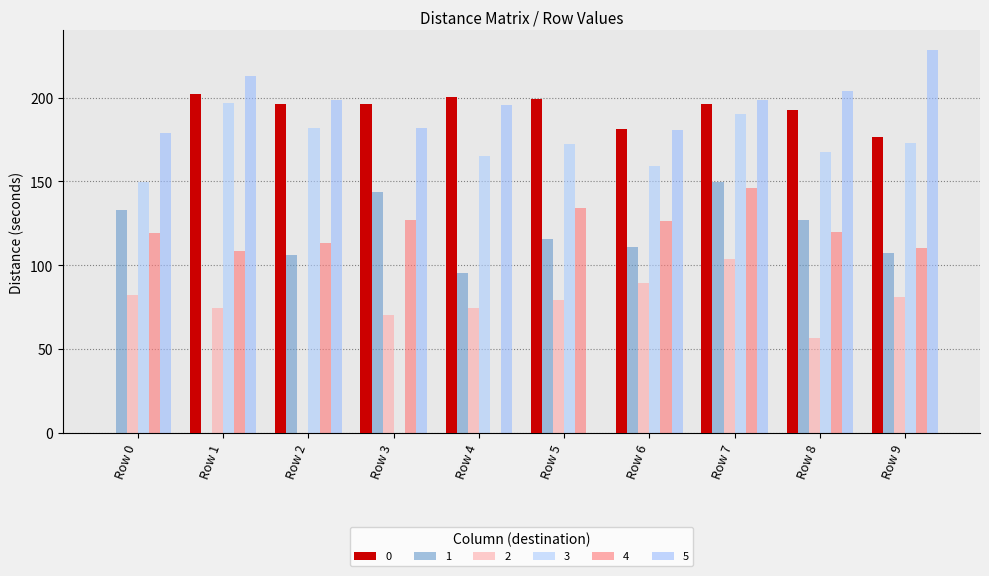

What is the greatest value displayed?

228.7